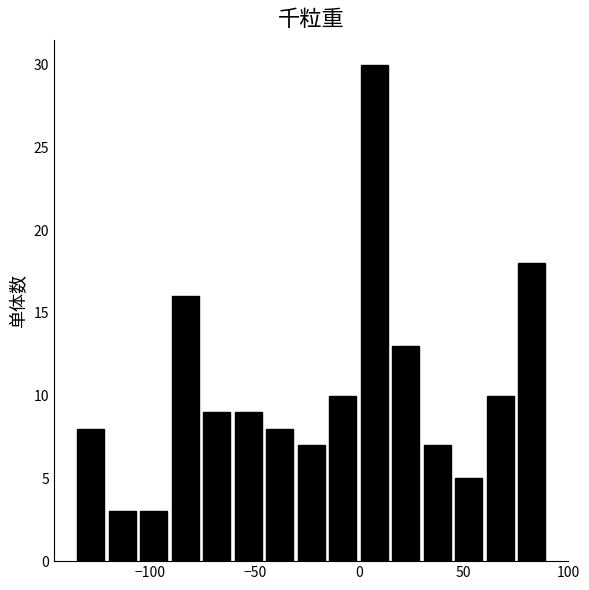

Read against the x-axis, roughly where is the centre of the tallest bar?

5